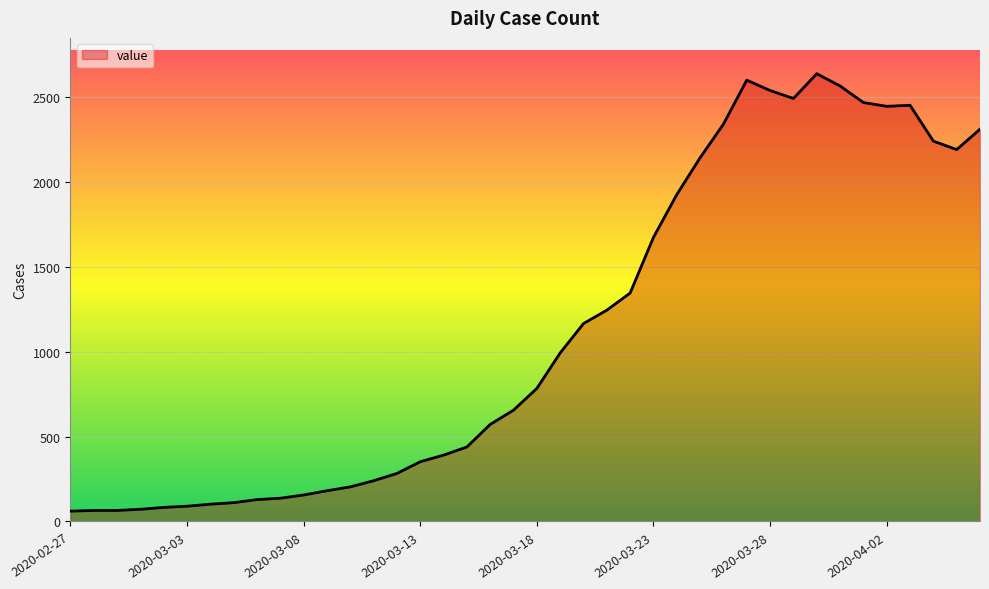

What is the maximum value shown in the chart?

2638